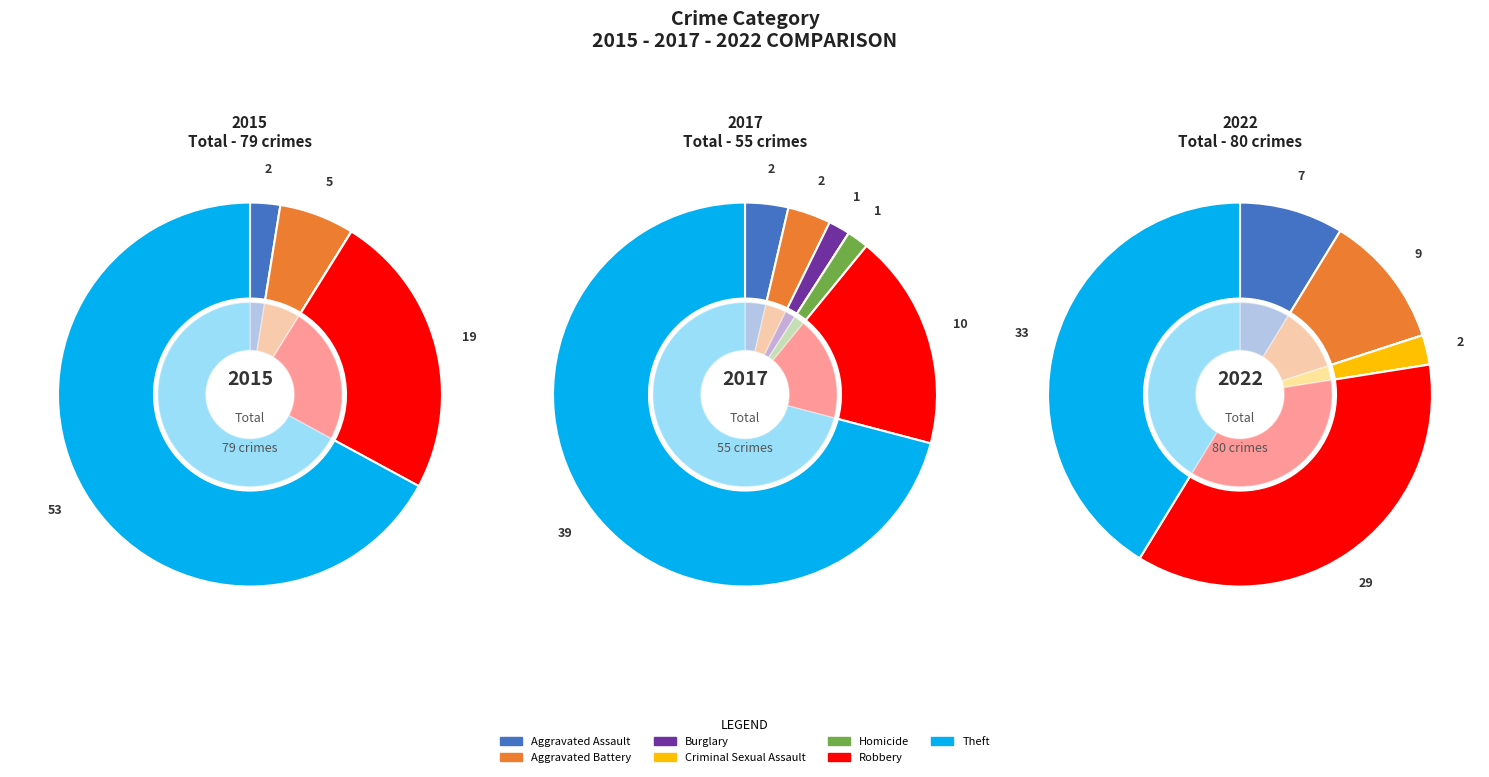

Rank the series by their maximum value, from lowest to highest.

values_2022, values_2017, values_2015